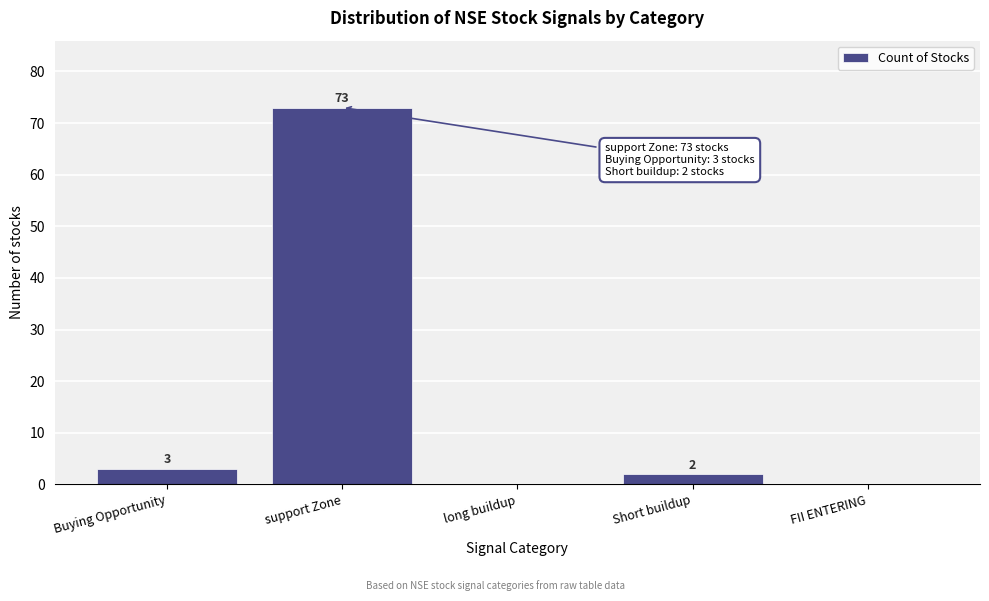

Reading left to right, extract all data points from this chart.

Buying Opportunity=3	support Zone=73	long buildup=0	Short buildup=2	FII ENTERING=0